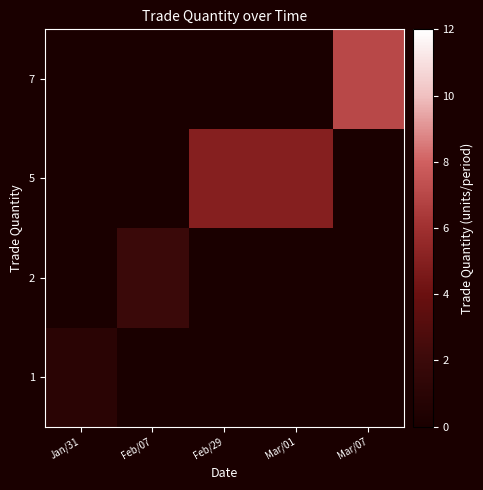

Reading left to right, what are all the values shown in this chart?

1: Jan/31=1	Feb/07=0	Feb/29=0	Mar/01=0	Mar/07=0
2: Jan/31=0	Feb/07=2	Feb/29=0	Mar/01=0	Mar/07=0
5: Jan/31=0	Feb/07=0	Feb/29=5	Mar/01=5	Mar/07=0
7: Jan/31=0	Feb/07=0	Feb/29=0	Mar/01=0	Mar/07=7